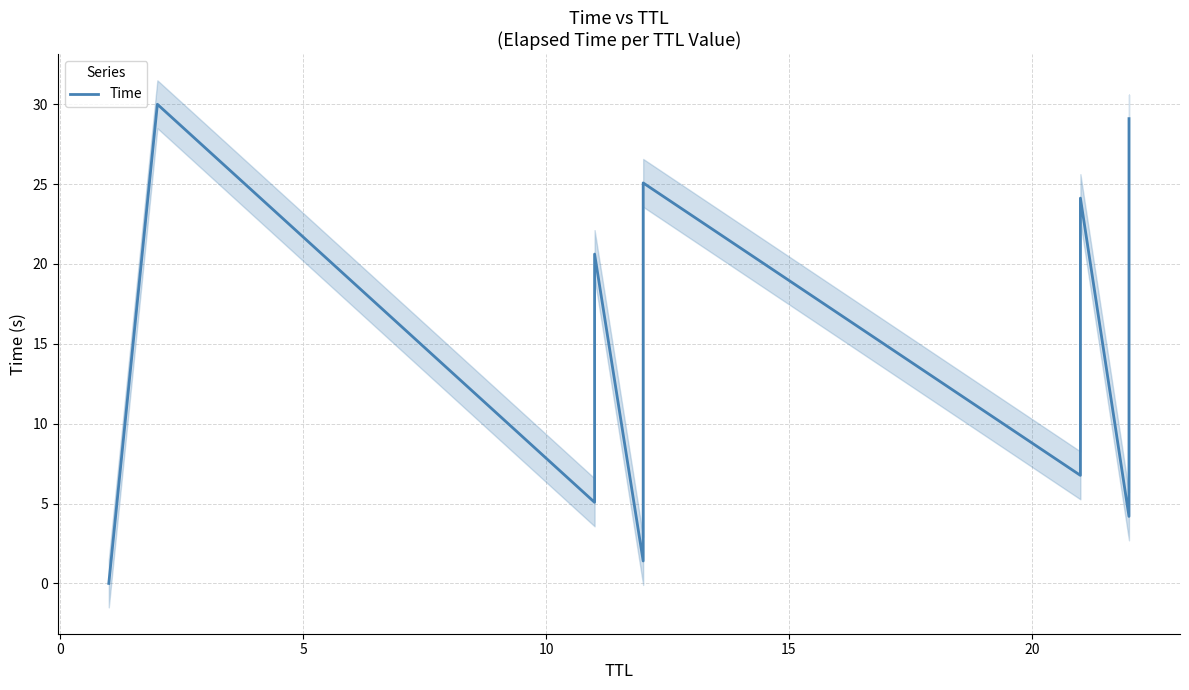

True or false: the data shows 10.2 at 8.

False